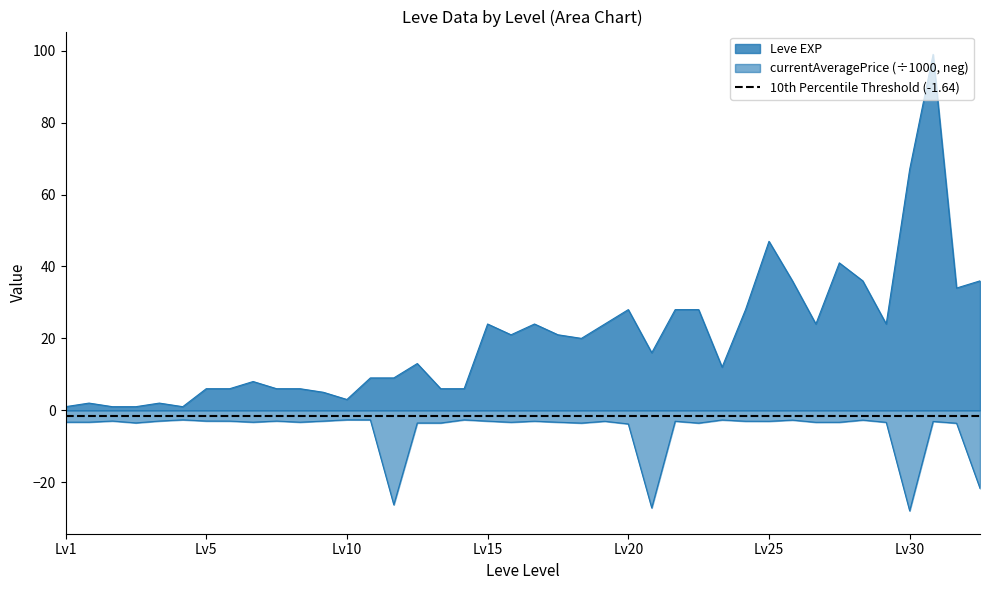

Where is the first local minimum for Leve EXP?

1